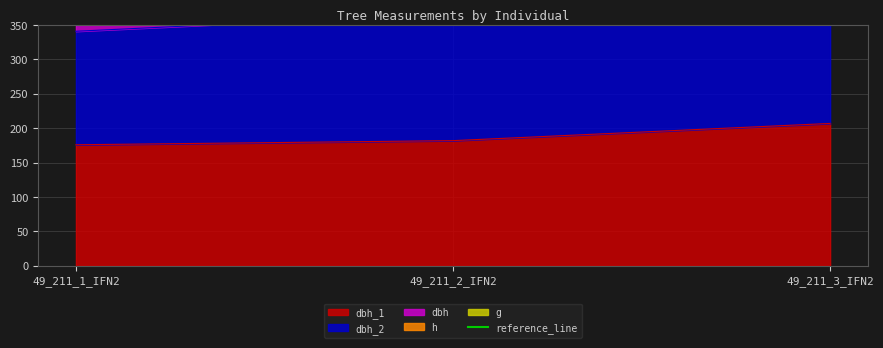

What is the label of the 2nd point from the left?

49_211_2_IFN2